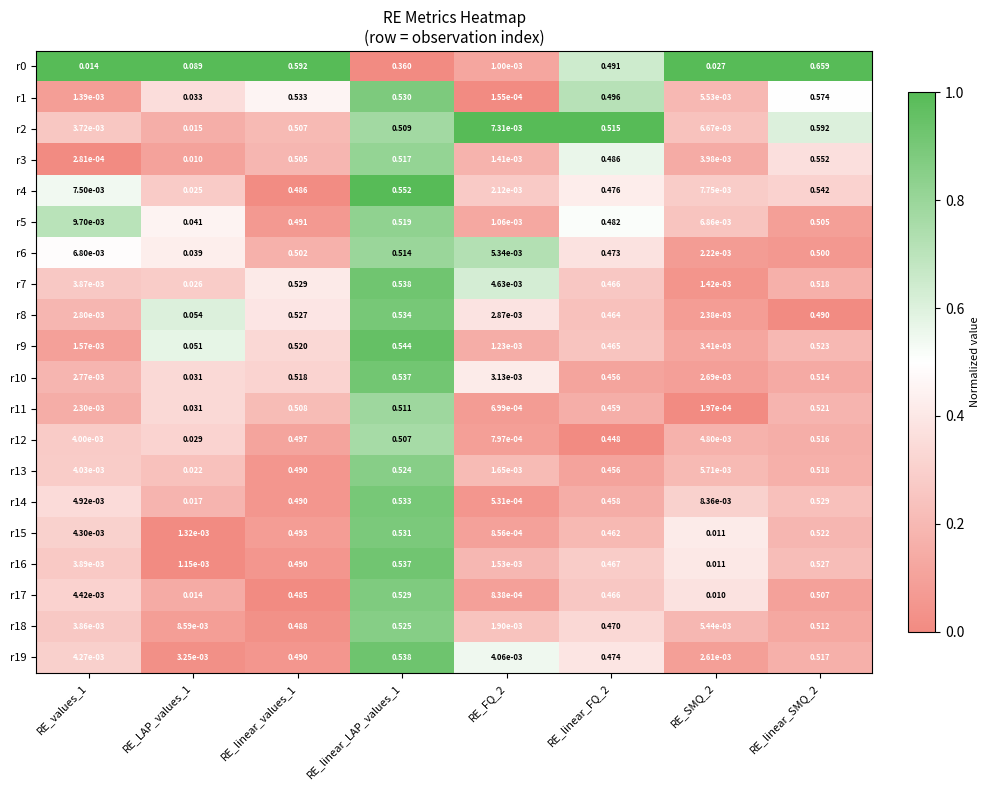

Is the value of r15 at RE_LAP_values_1 greater than the value of r14 at RE_linear_LAP_values_1?

No